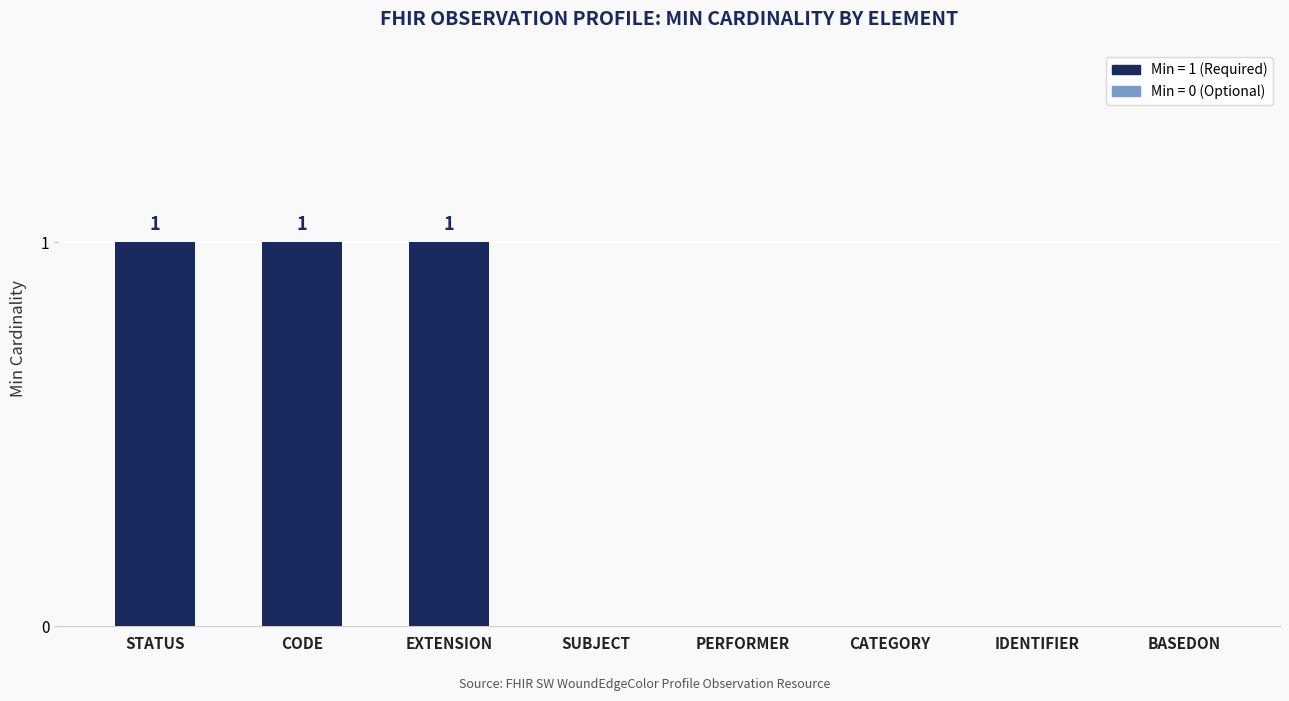

What is the change in value from EXTENSION to BASEDON?

-1